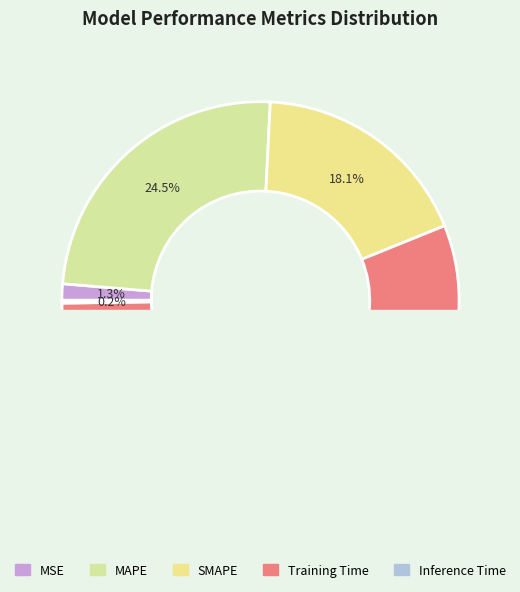

Rank the categories by value from lowest to highest.

Inference Time, MSE, SMAPE, MAPE, Training Time